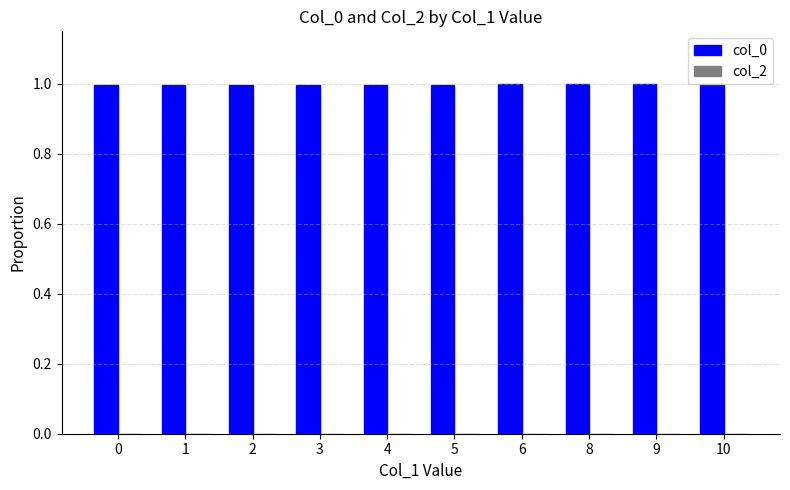

Is it true that the value at 6 is 0.3?

False